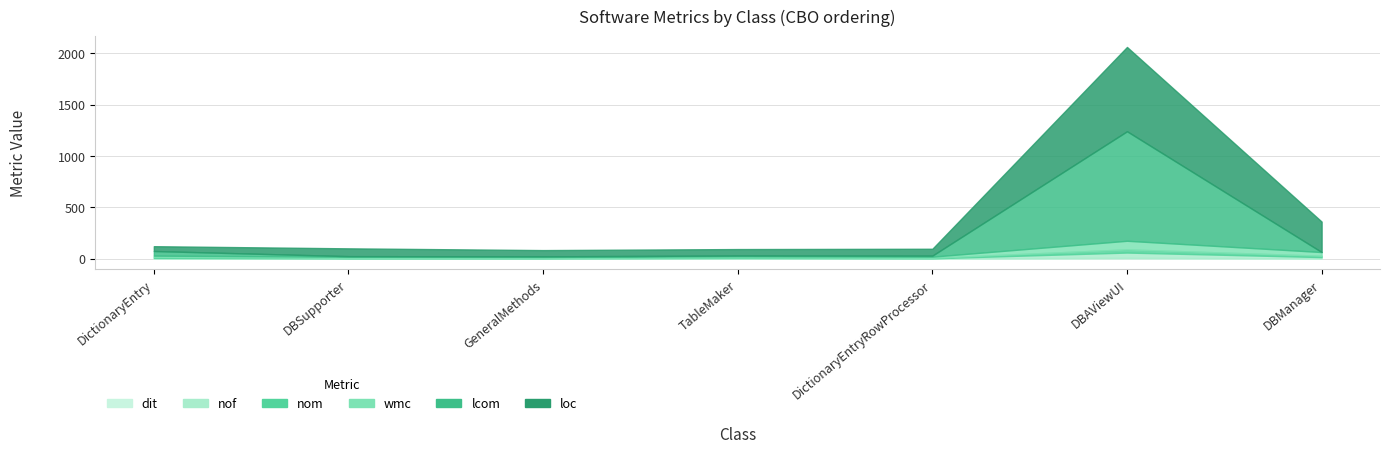

How many lines are shown in the chart?

6